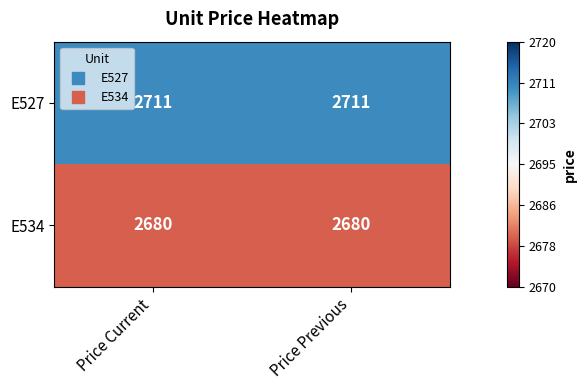

How many distinct data groups are displayed?

2